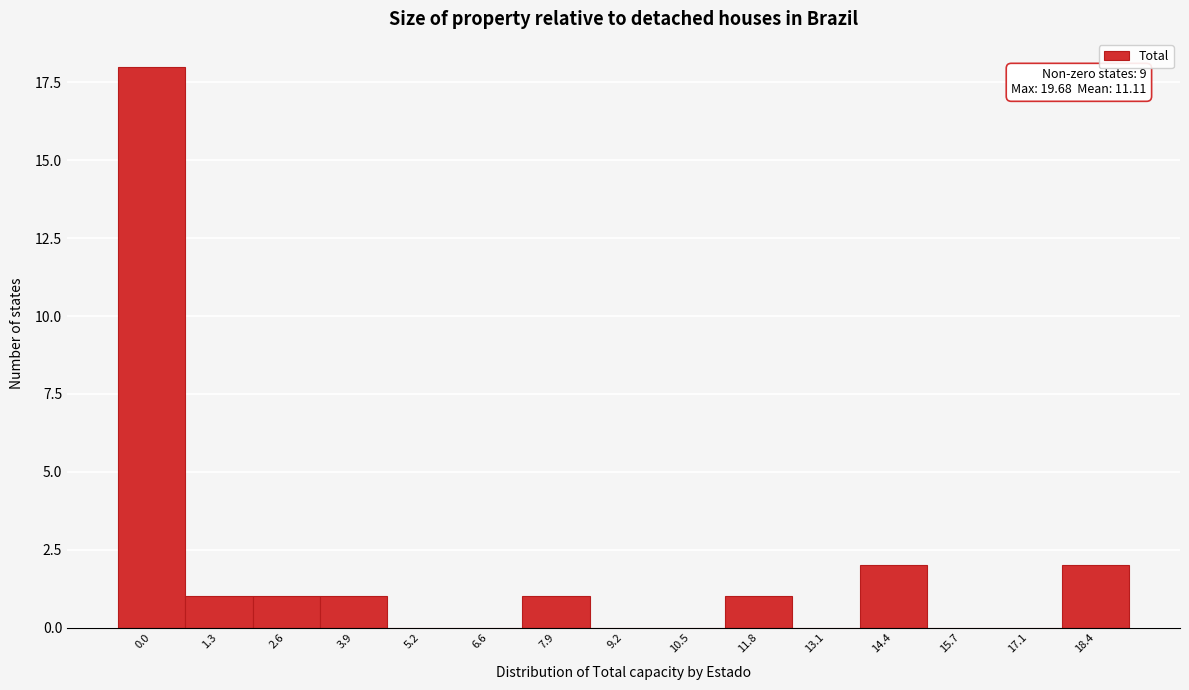

Reading left to right, transcribe all the data shown in this chart.

0.0=18	1.3=1	2.6=1	3.9=1	5.2=0	6.6=0	7.9=1	9.2=0	10.5=0	11.8=1	13.1=0	14.4=2	15.7=0	17.1=0	18.4=2